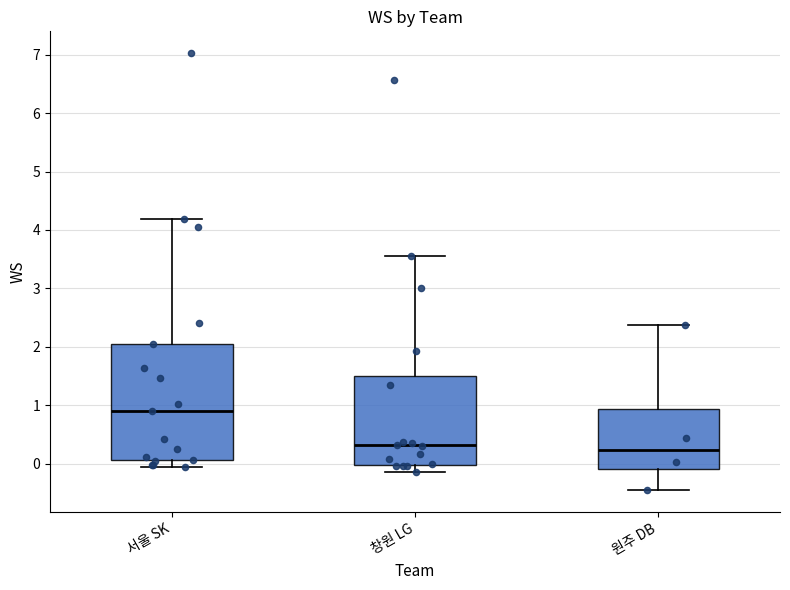

Reading left to right, transcribe this box plot: for each box, give where its median line is, the range the box spans, and where its two whiskers end, as read against the y-axis. The values are not printed on the chart, so give them approximately, as read against the axis.

서울 SK: median 0.9, box 0.1 to 2.0, whiskers -0.1 to 4.2
창원 LG: median 0.3, box 0.0 to 1.5, whiskers -0.1 to 3.6
원주 DB: median 0.2, box -0.1 to 0.9, whiskers -0.5 to 2.4